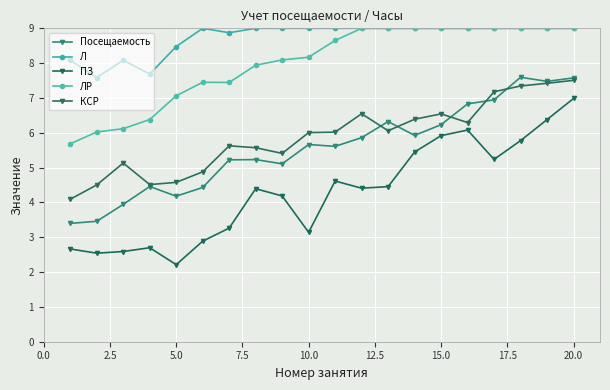

What are all the series names shown in the legend?

Посещаемость, Л, ПЗ, ЛР, КСР